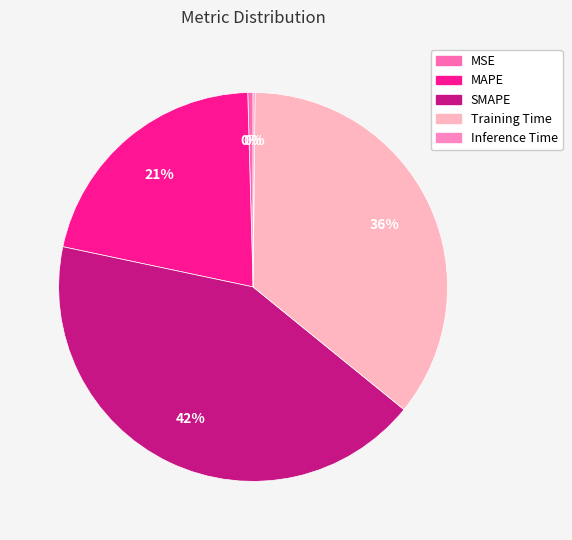

To the nearest percent, what is the average slice percentage?

20%